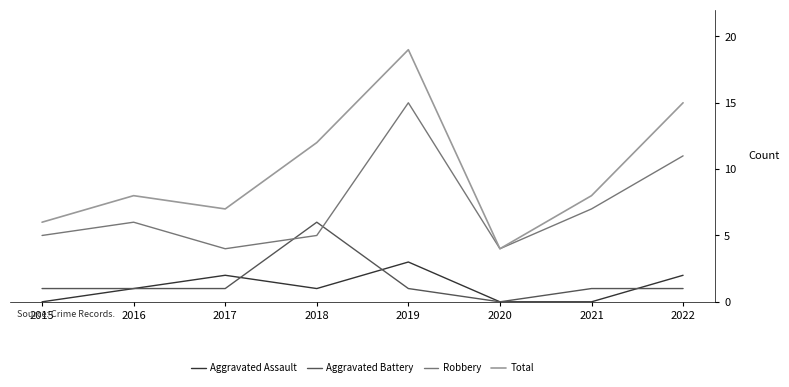

Which series has the largest total across all categories?

Total